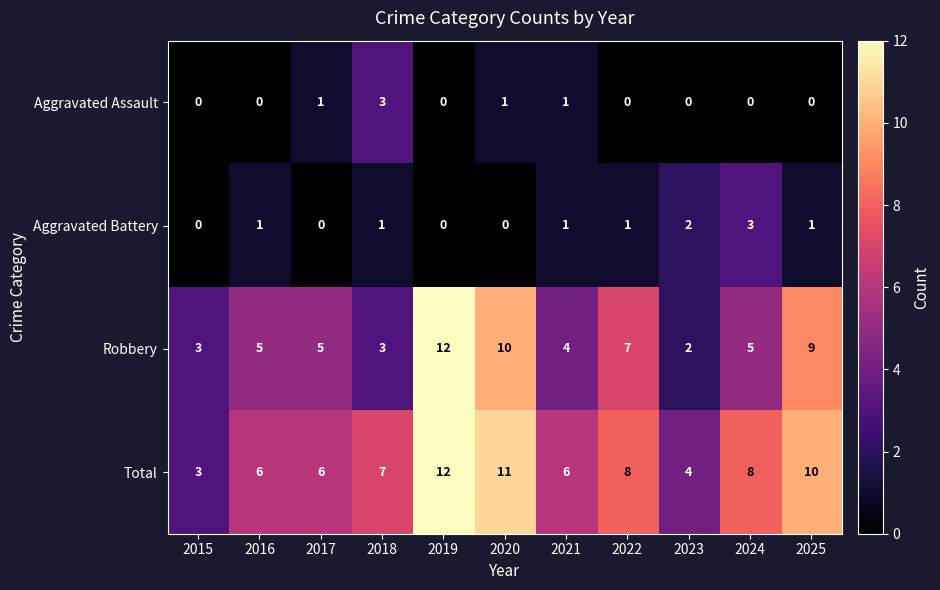

The Aggravated Assault series shows 0 at 2015. True or false?

True